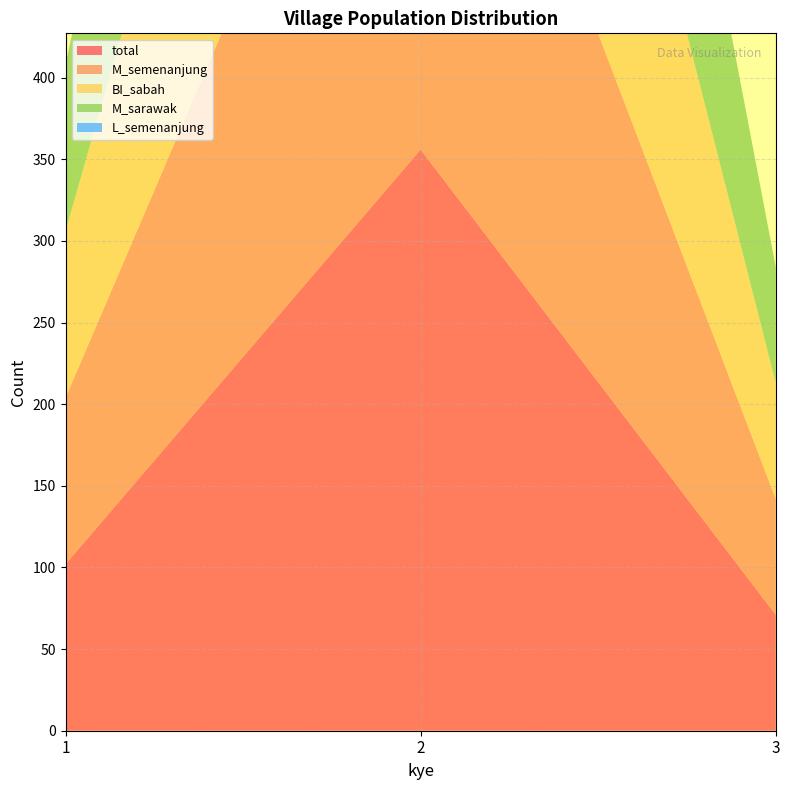

Reading right to left, extract all data points from this chart.

total: 3=71	2=356	1=102
M_semenanjung: 3=71	2=356	1=102
BI_sabah: 3=71	2=356	1=102
M_sarawak: 3=71	2=356	1=102
L_semenanjung: 3=0	2=0	1=0